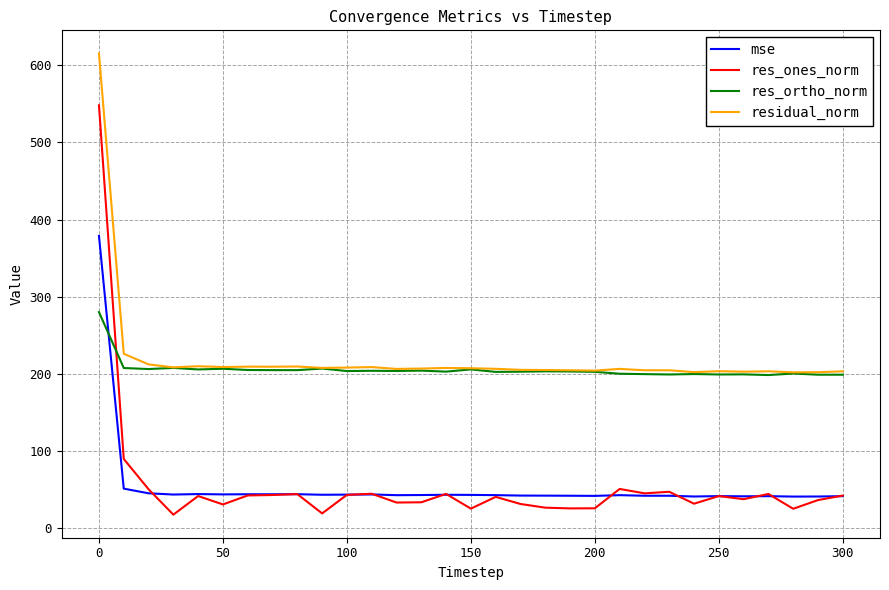

Which series has the widest spread of values?

res_ones_norm